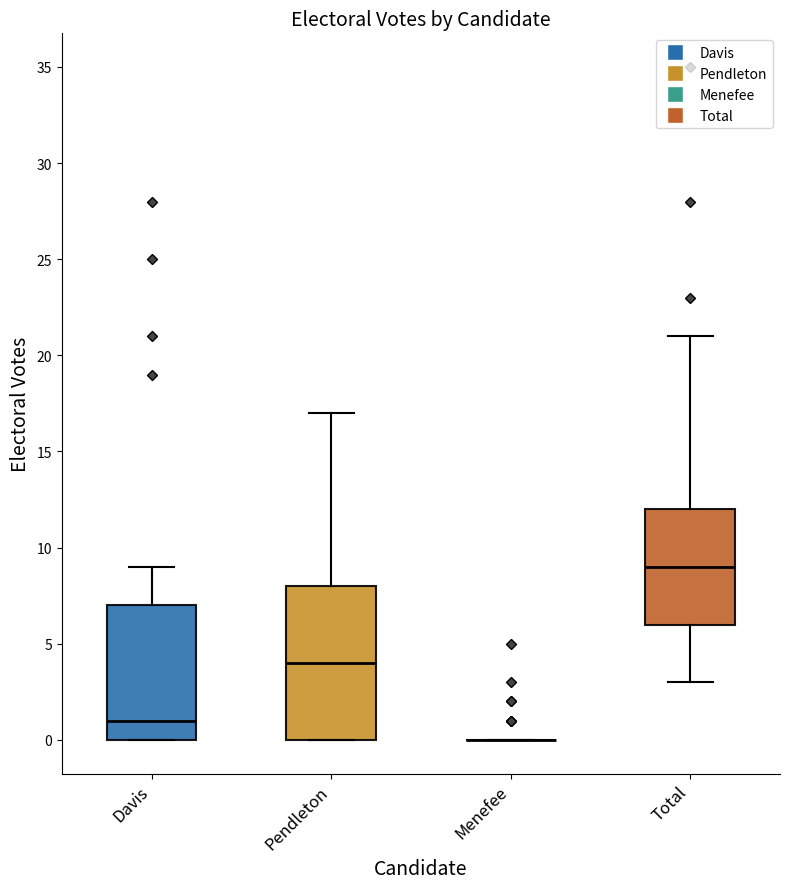

Where does the median line of the box for Pendleton sit on the y-axis? The values are not printed on the chart, so give them approximately, as read against the axis.

4